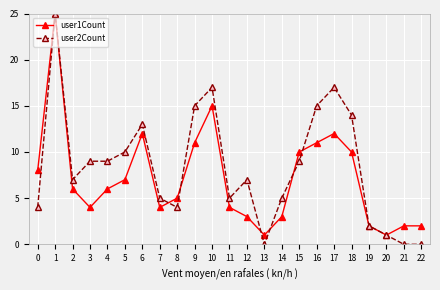

Reading left to right, what are all the values shown in this chart?

user1Count: 0=8	1=25	2=6	3=4	4=6	5=7	6=12	7=4	8=5	9=11	10=15	11=4	12=3	13=1	14=3	15=10	16=11	17=12	18=10	19=2	20=1	21=2	22=2
user2Count: 0=4	1=25	2=7	3=9	4=9	5=10	6=13	7=5	8=4	9=15	10=17	11=5	12=7	13=0	14=5	15=9	16=15	17=17	18=14	19=2	20=1	21=0	22=0